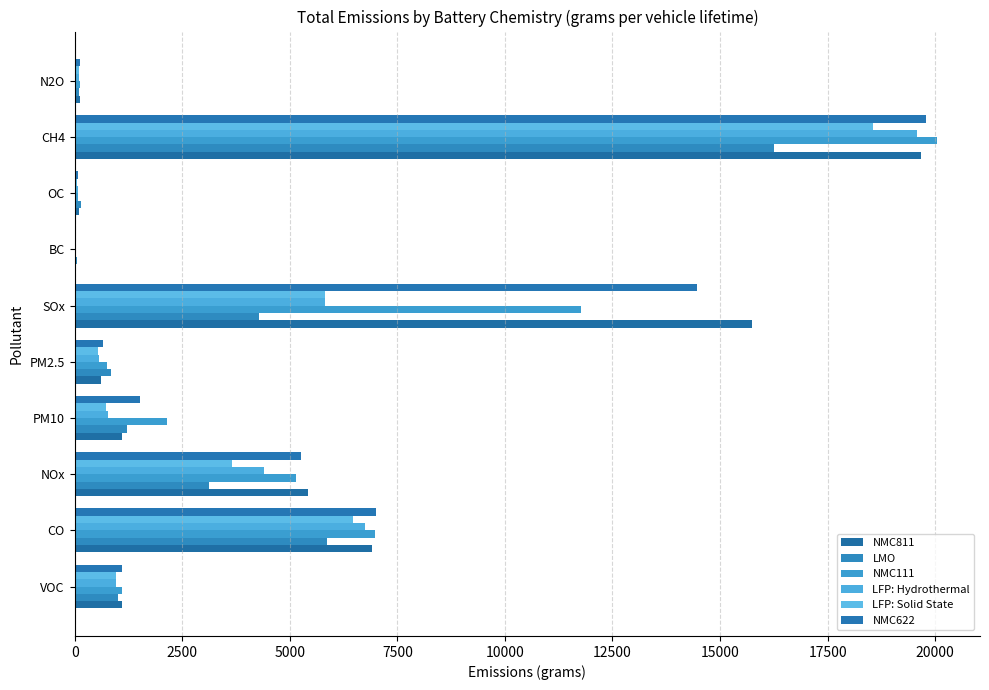

At which label is LFP: Hydrothermal closest to 9803?

CO